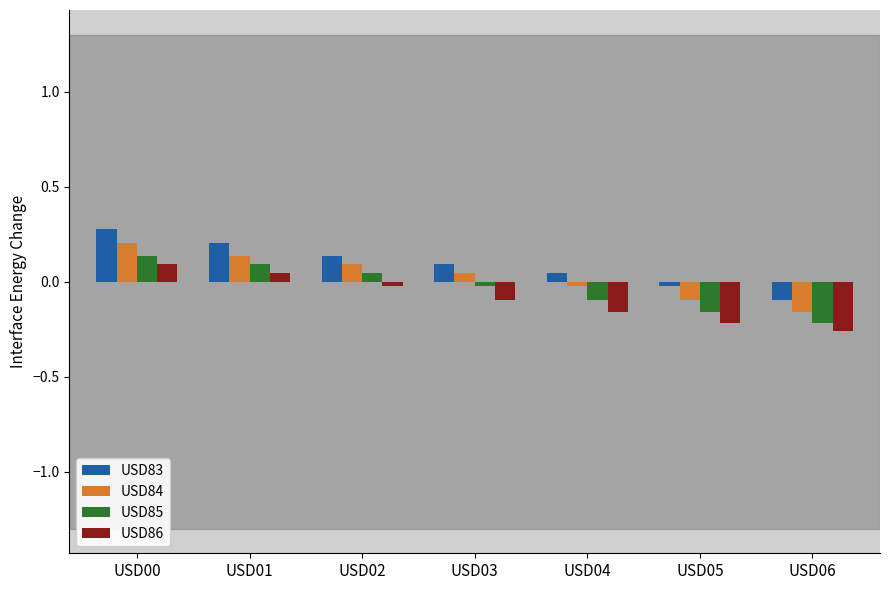

At which label does USD84 reach its minimum?

USD06